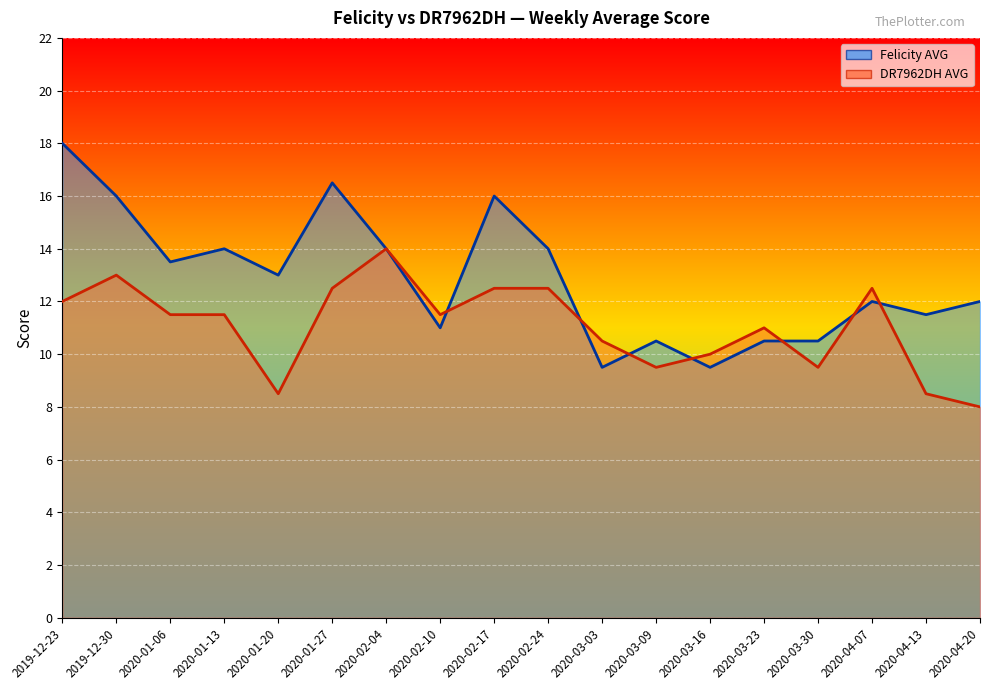

List the series in order of their peak value, highest first.

Felicity AVG, DR7962DH AVG